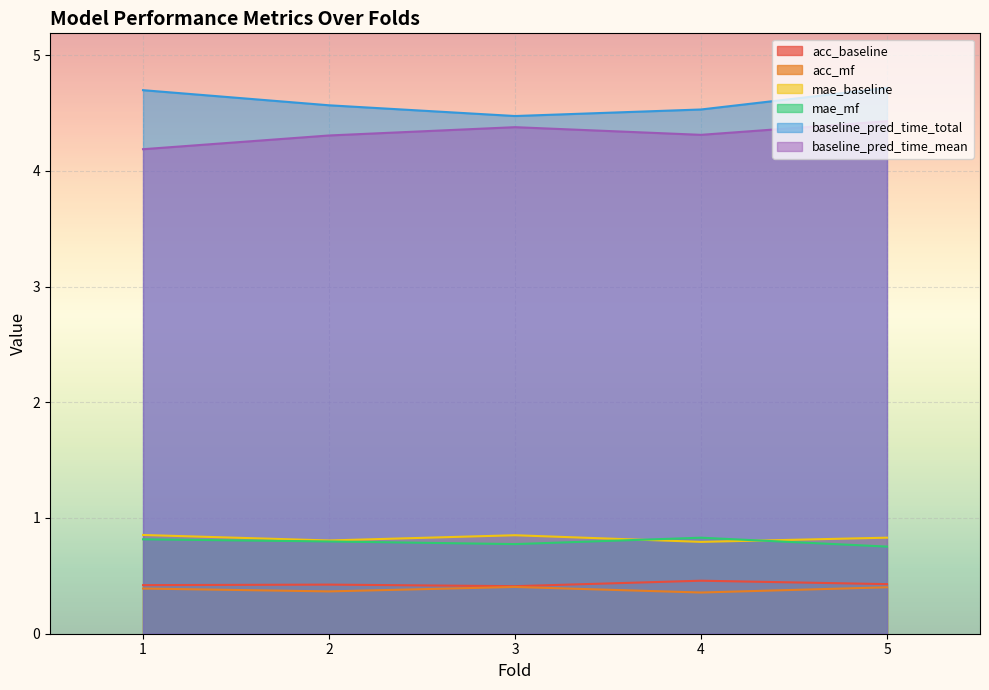

How many mae_mf values are between 0 and 1?

5